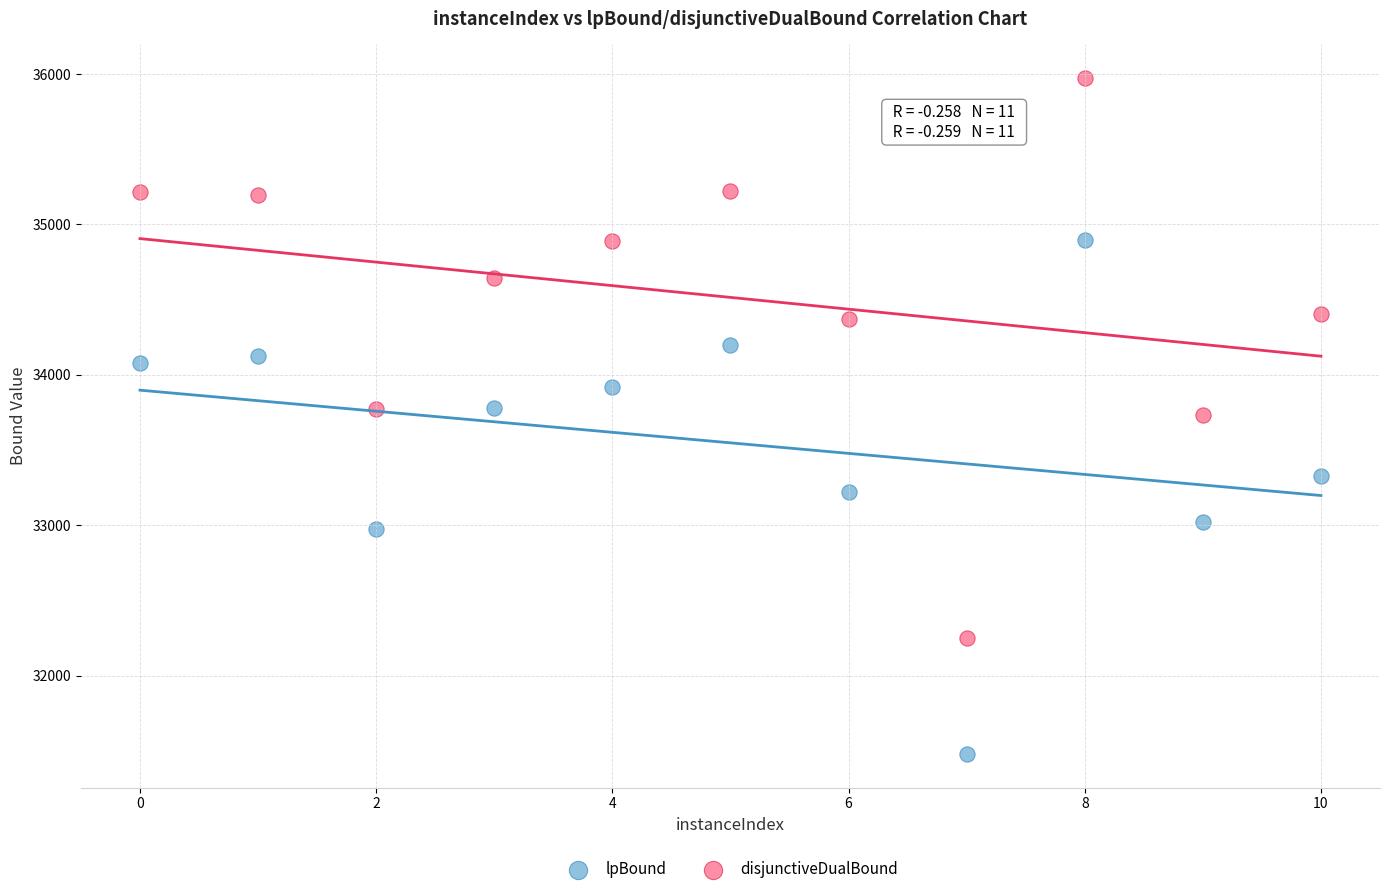

What are all the series names shown in the legend?

lpBound, disjunctiveDualBound